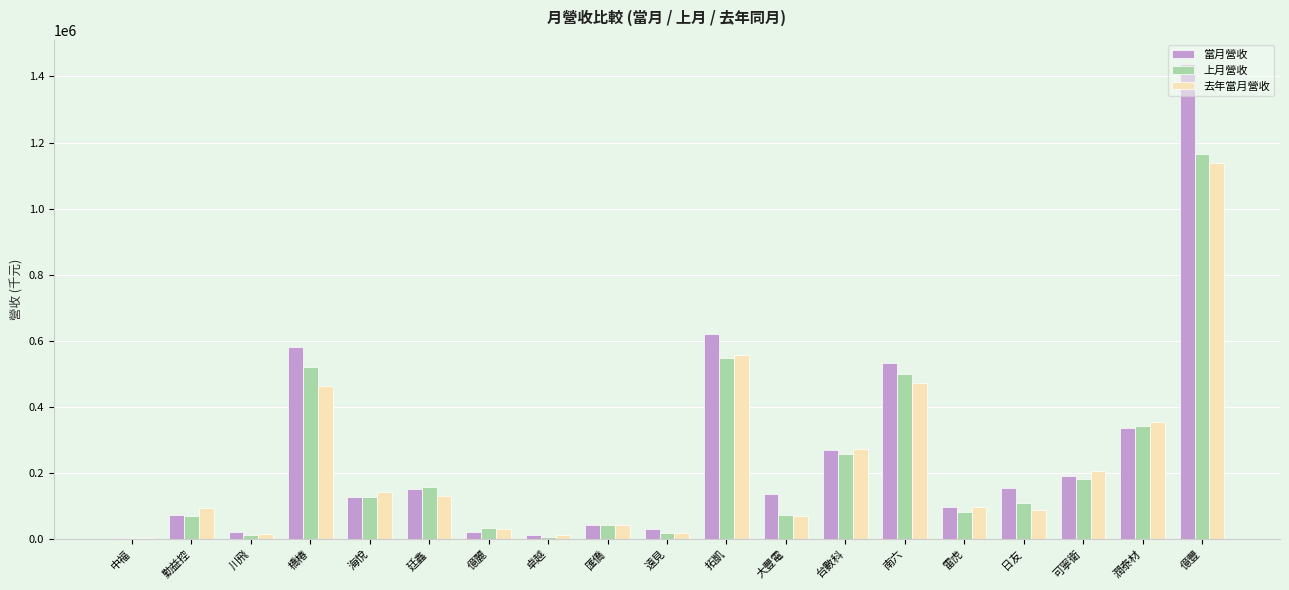

What is the sum of the 當月營收 values at 南六 and 廷鑫?

685490